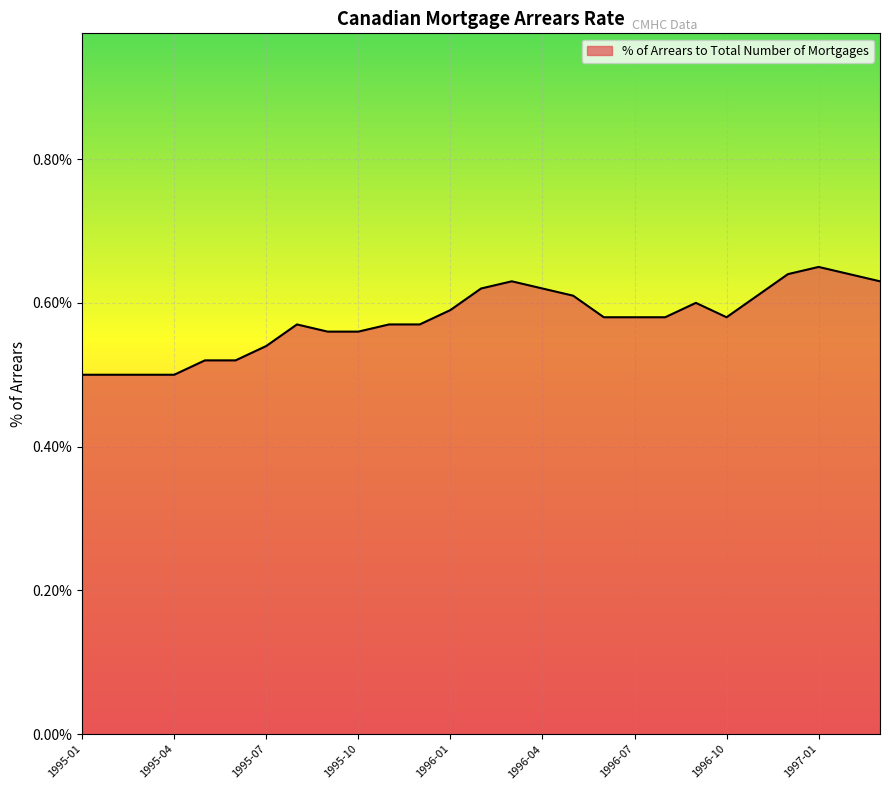

Does the chart display data point markers on the line(s)?

No